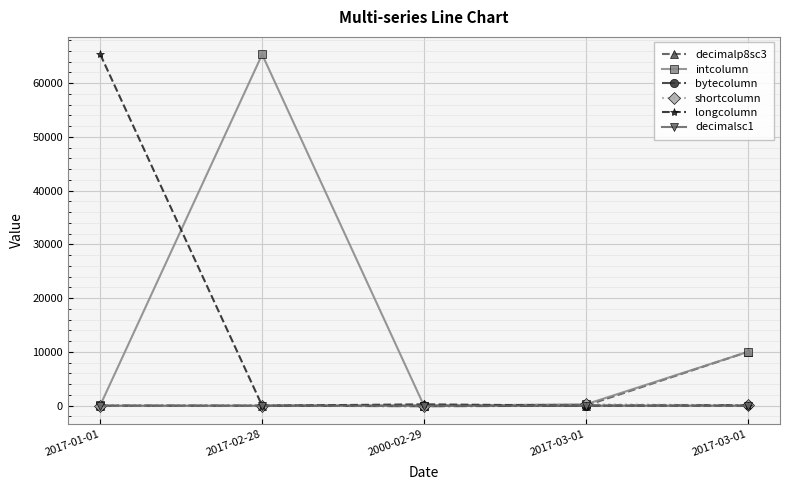

What are all the series names shown in the legend?

decimalp8sc3, intcolumn, bytecolumn, shortcolumn, longcolumn, decimalsc1